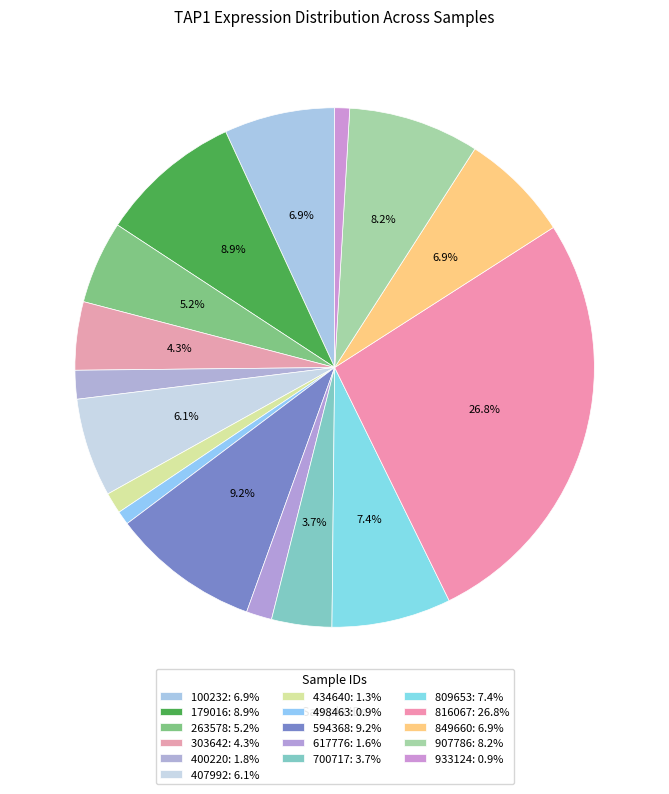

How many slices are in this pie chart?

16